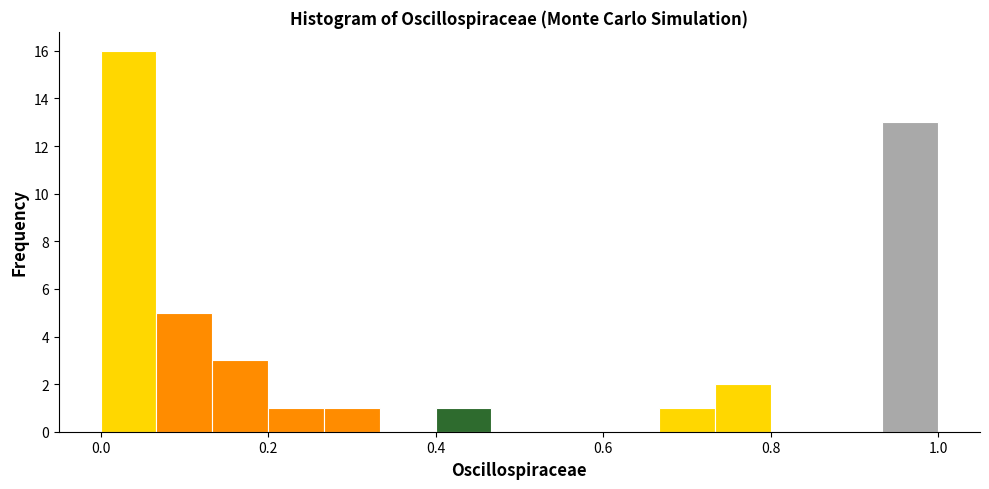

Around what value on the x-axis is the tallest bar? Give the approximate position of its centre, as read against the axis.

0.04